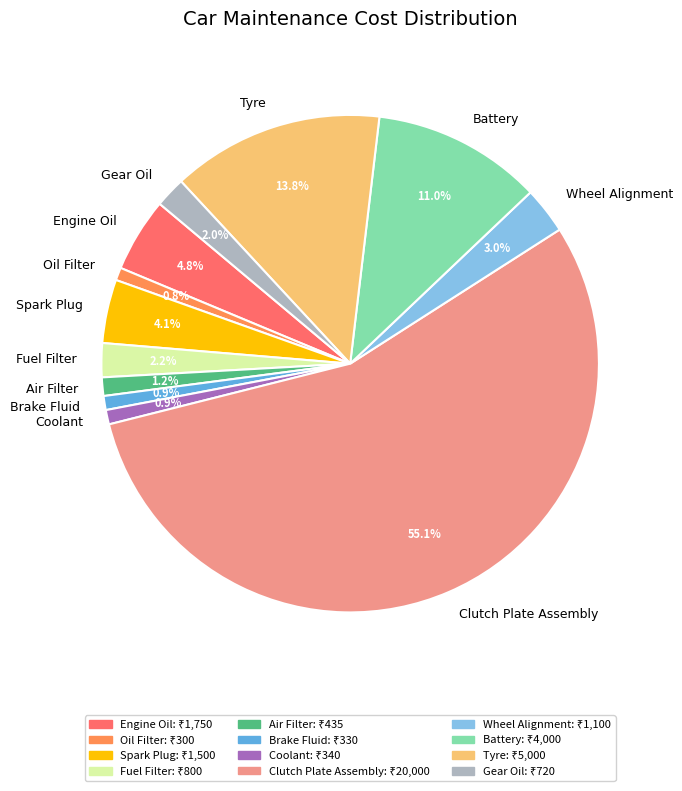

How many segments does this pie chart have?

12